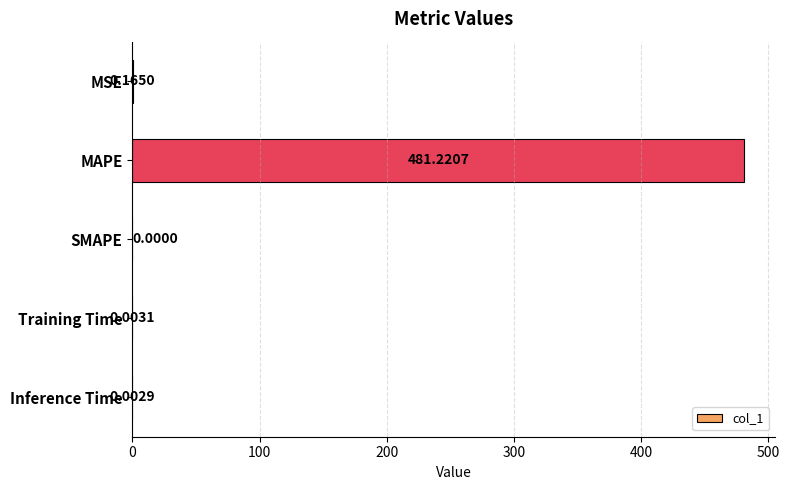

Which category has the highest value across all series?

MAPE